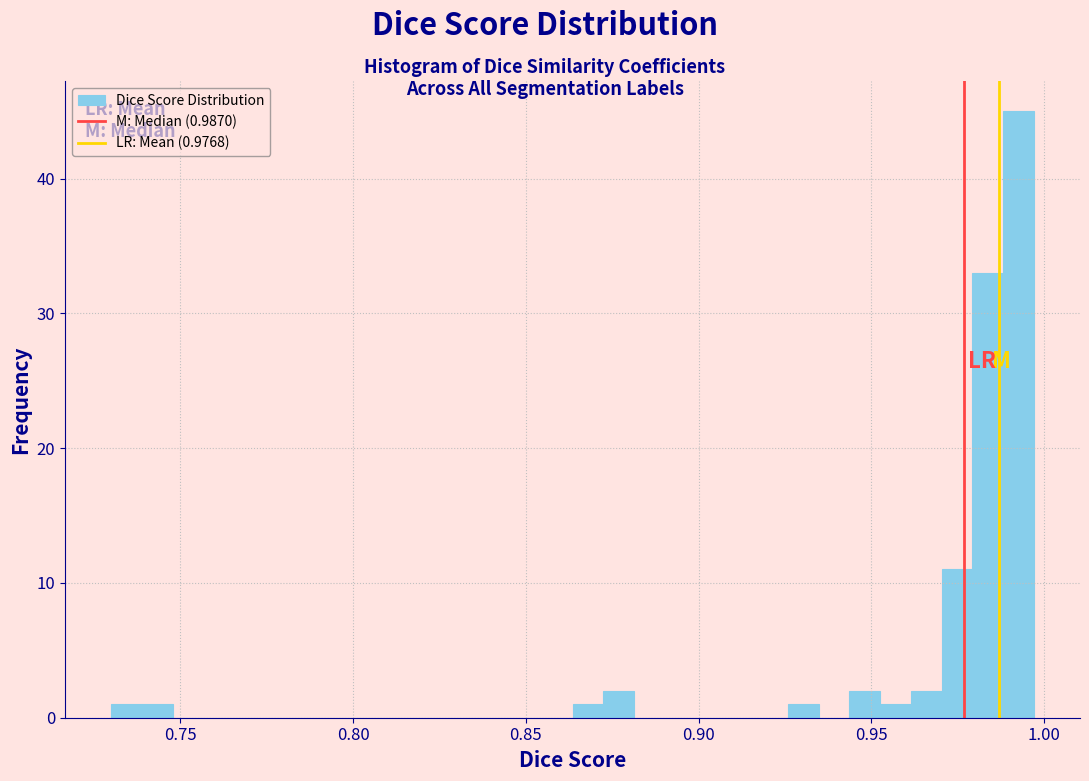

Around what value on the x-axis is the tallest bar? Give the approximate position of its centre, as read against the axis.

0.995